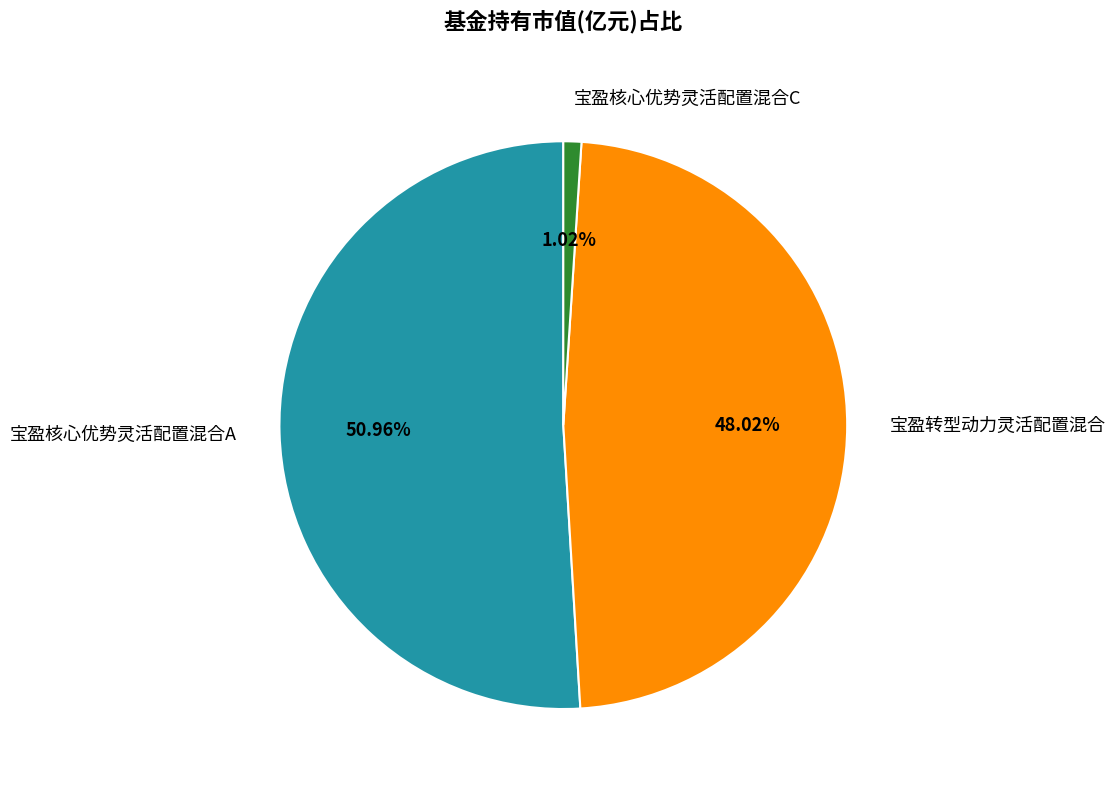

Is there any slice that represents more than half of the pie?

Yes